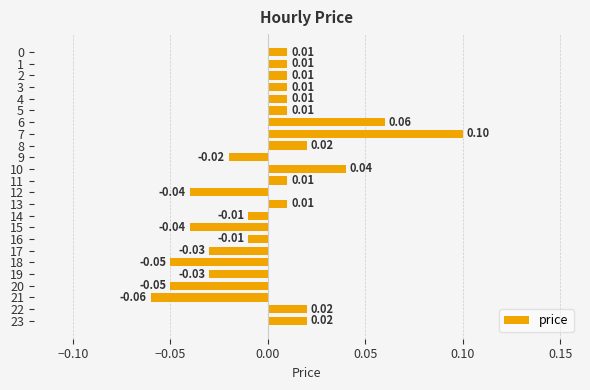

At which category does the chart reach its minimum across all series?

21